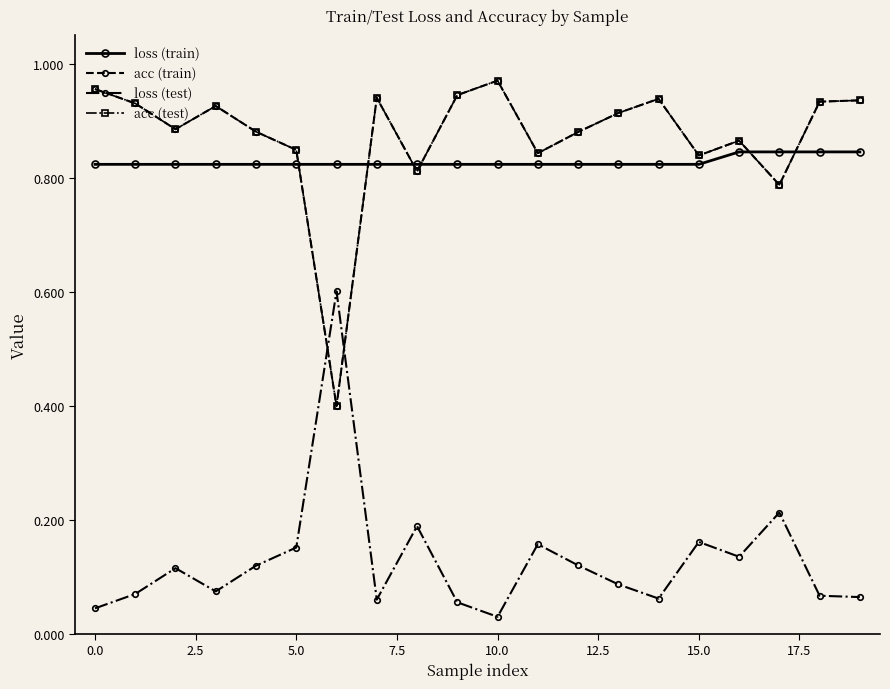

Which series has the largest total across all categories?

acc (train)